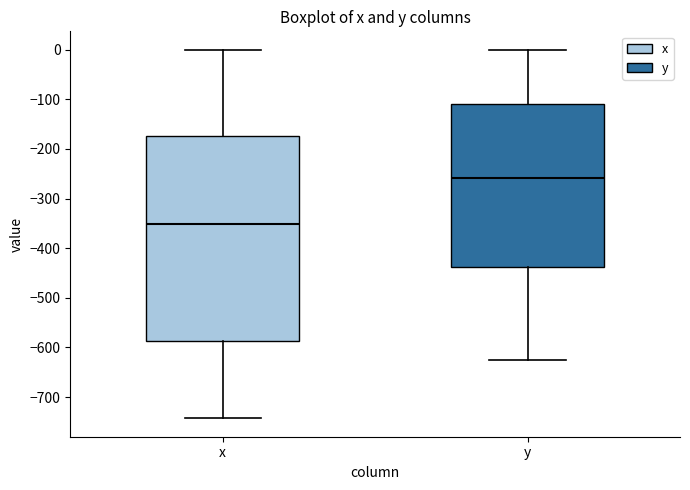

Reading left to right, read every box against the y-axis: the position of its median line, the range the box covers, and the ends of its whiskers. The values are not printed on the chart, so give them approximately, as read against the axis.

x: median -350, box -590 to -170, whiskers -740 to 0
y: median -260, box -440 to -110, whiskers -630 to 0